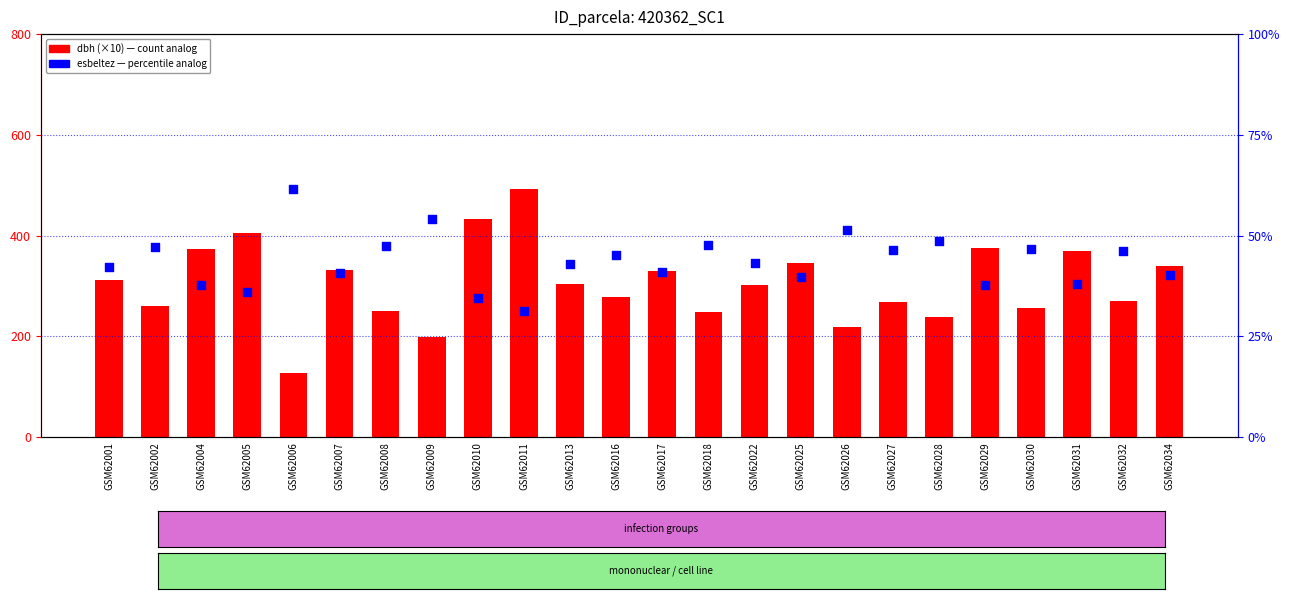

What is the total value across all series at GSM62028?

287.8